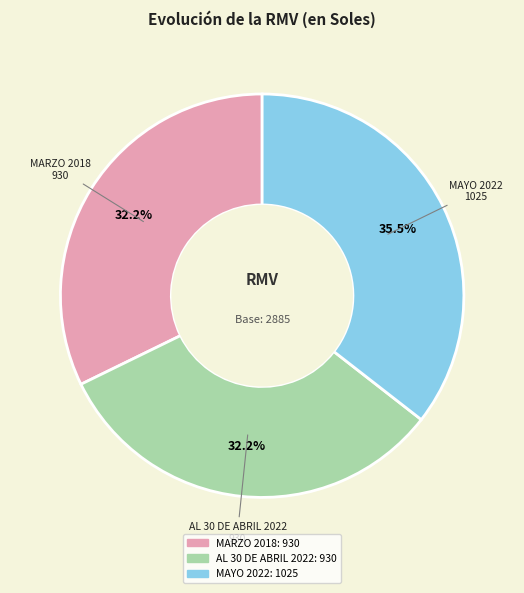

To the nearest percent, what portion does MARZO 2018 represent?

32%